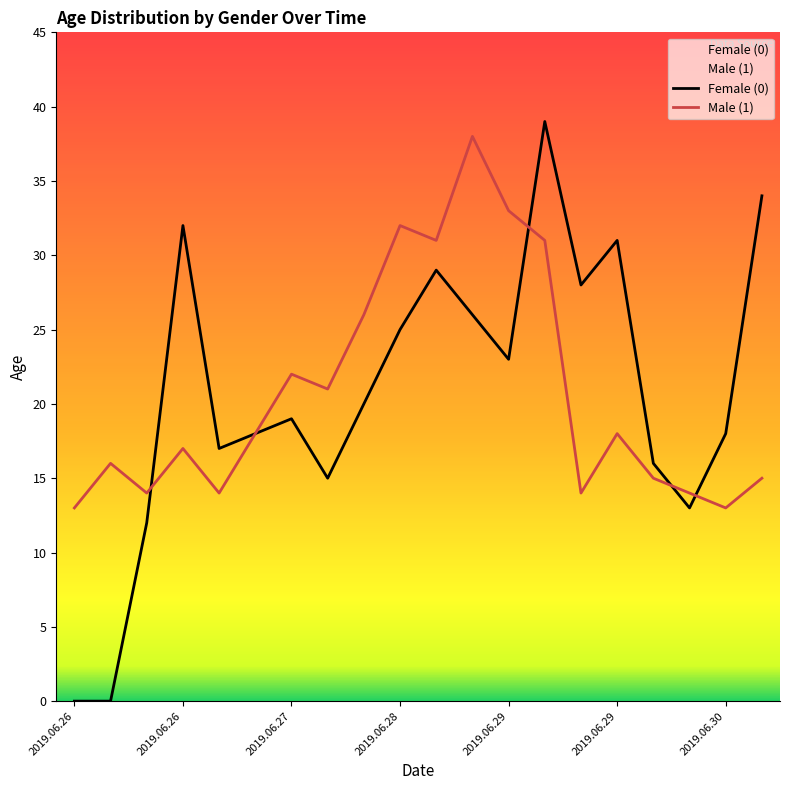

Between 2019.06.27 and 18, which series saw the biggest shift?

Female (0)